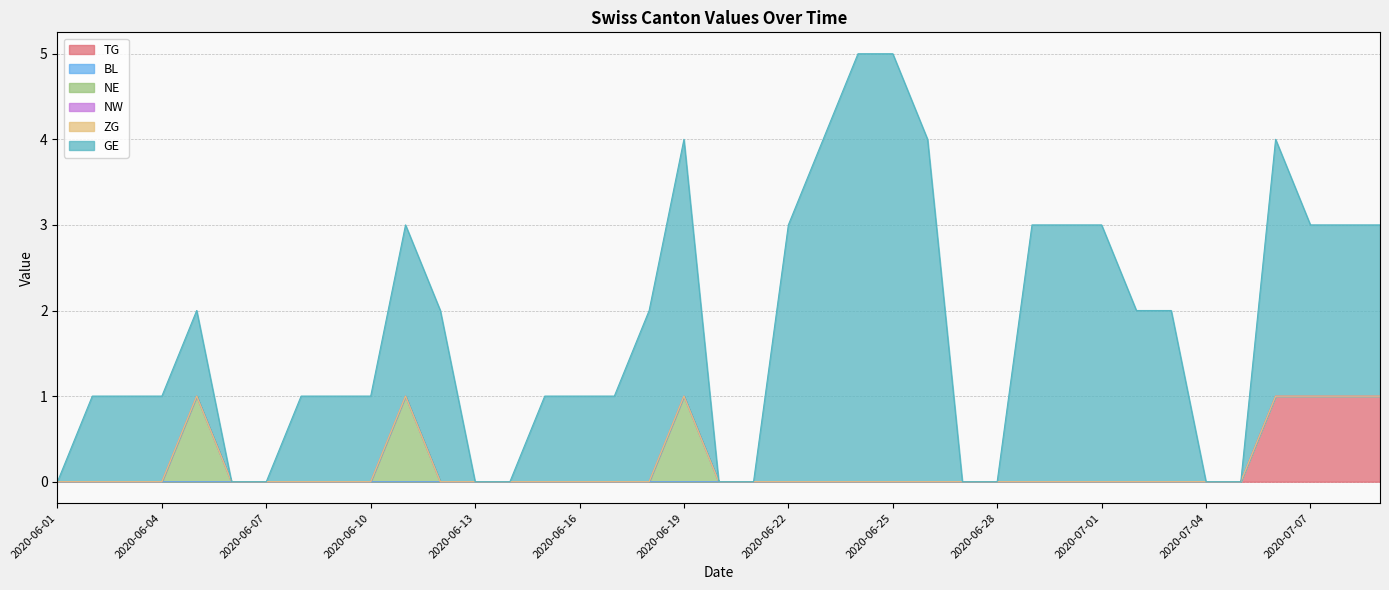

True or false: TG and ZG cross at least once.

False